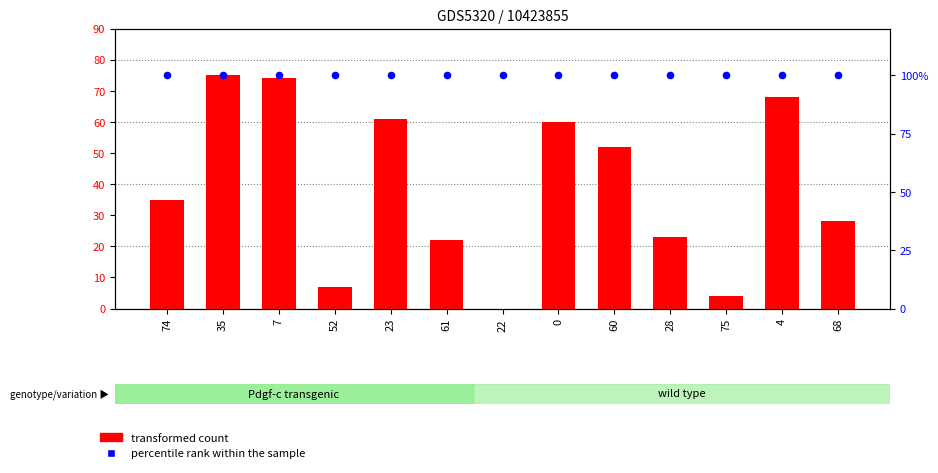

Which series has the largest total across all categories?

transformed count